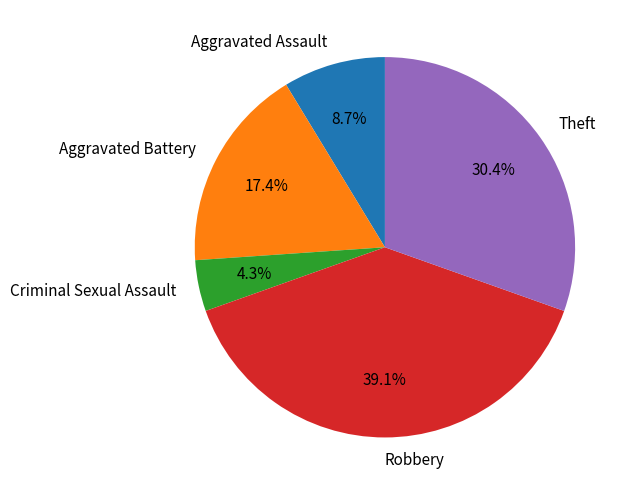

What percentage is the Theft slice, to the nearest percent?

30%